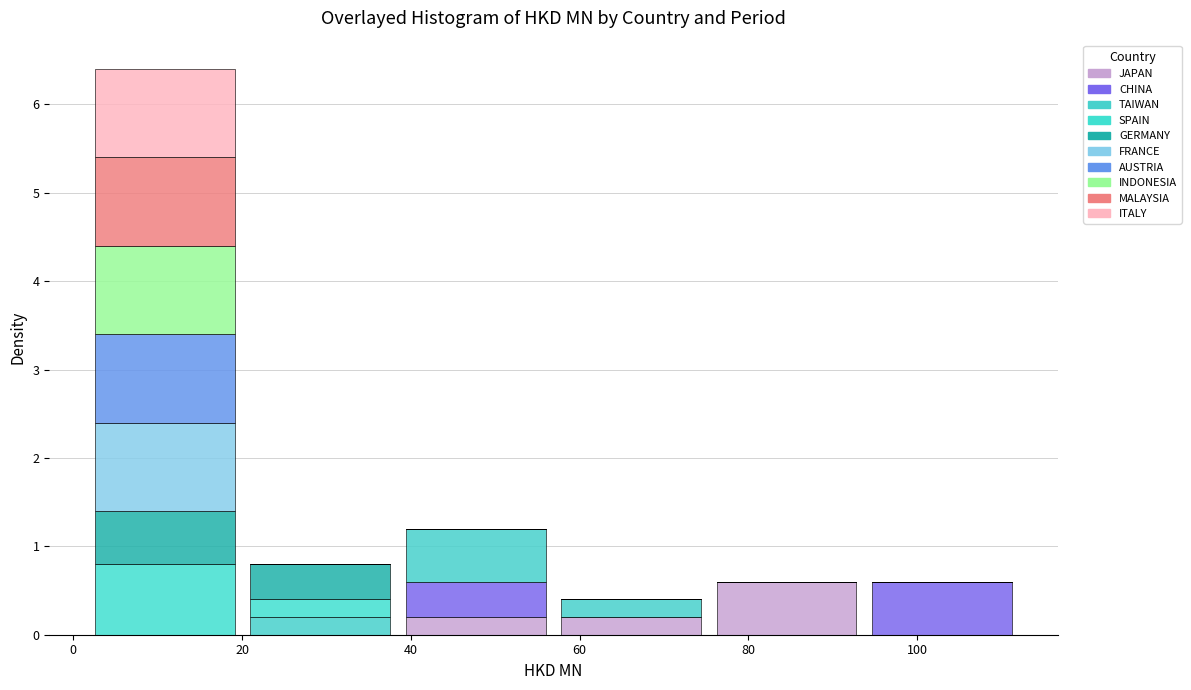

What is the total height of the stacked bar covering 38 to 56 on the x-axis? Neither the bar edges nor the heights are printed on the chart, so give them approximately, as read against the axes.

1.2